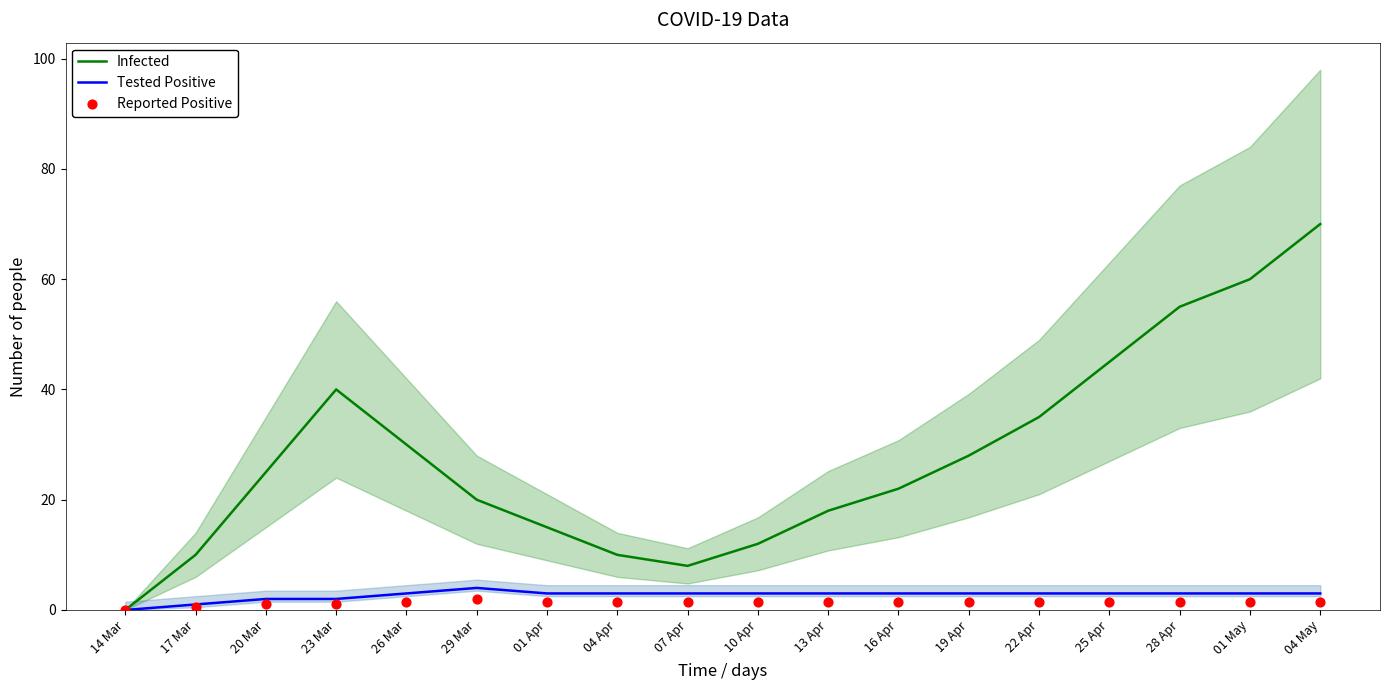

At how many categories does at least one series exceed 4?

17